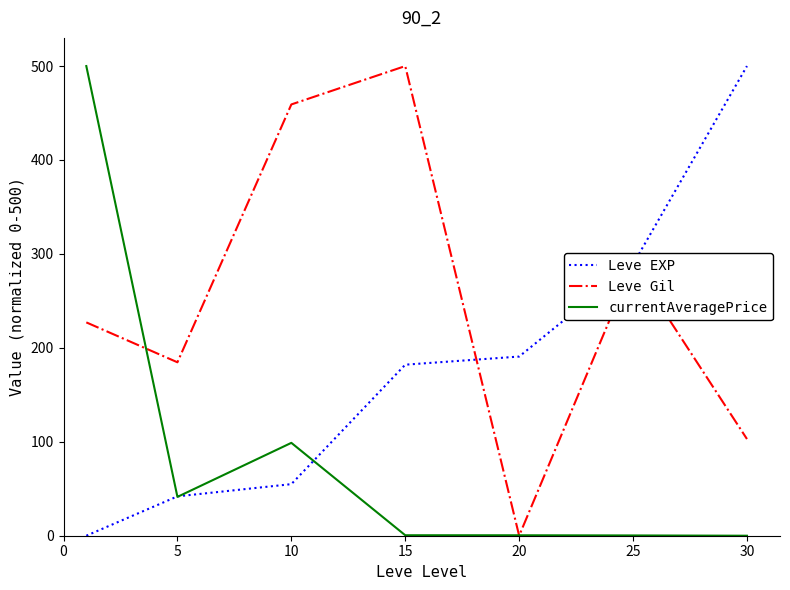

What is the difference between the maximum and minimum values in the Leve Gil series?

500.0